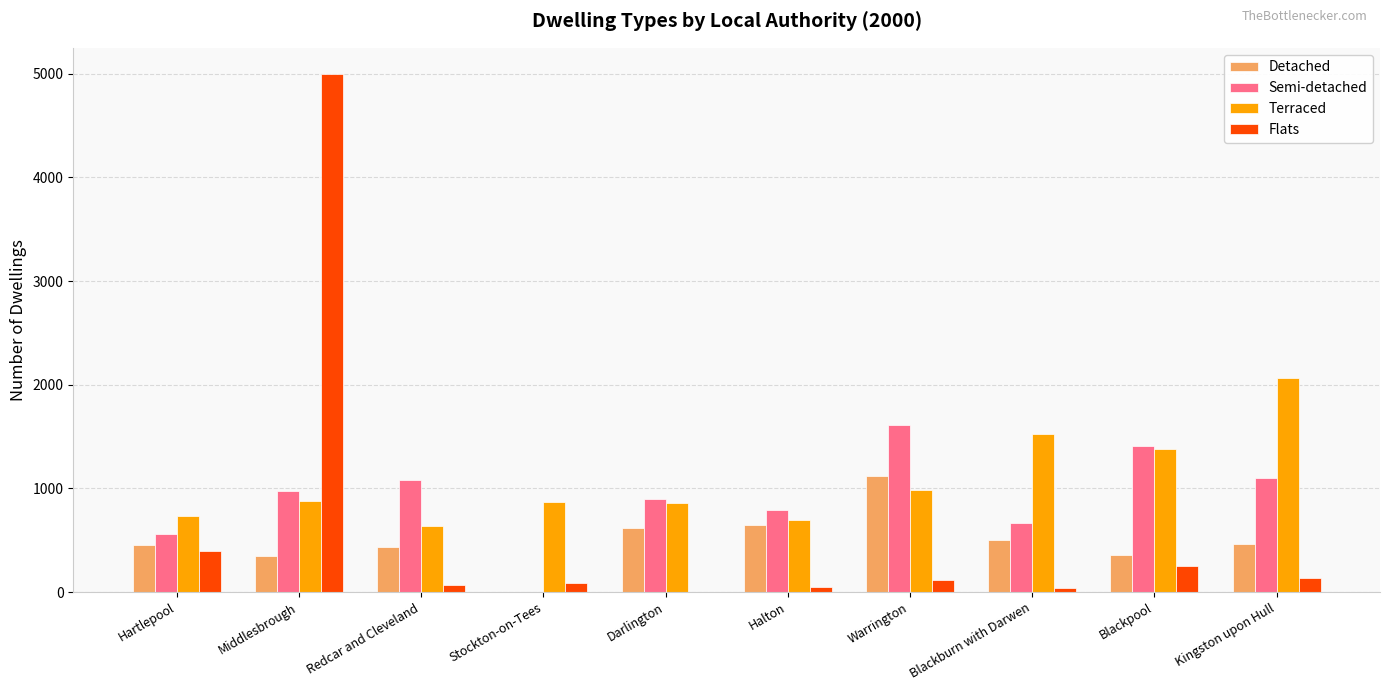

What is the sum of all Terraced values?

10632